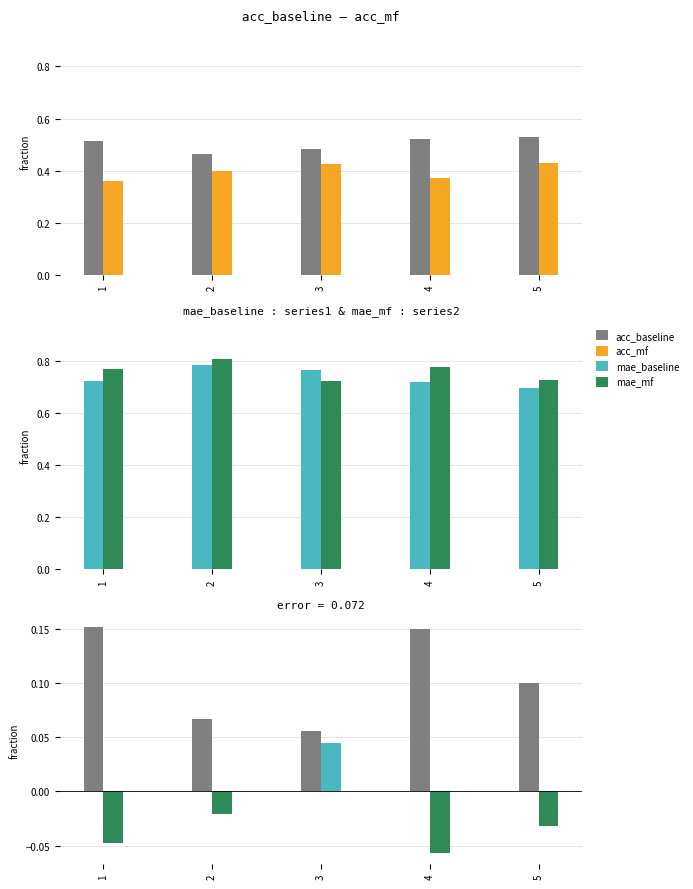

What is the sum of all mae_baseline values?

3.7